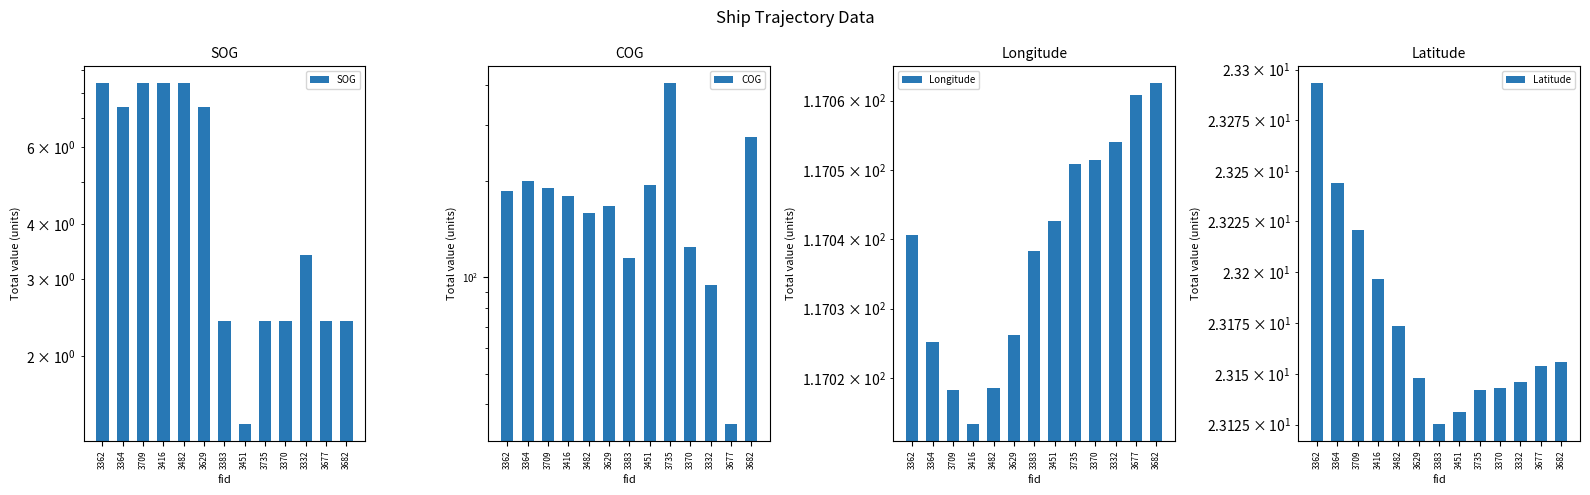

Reading left to right, extract all data points from this chart.

SOG: 8.4	7.4	8.4	8.4	8.4	7.4	2.4	1.4	2.4	2.4	3.4	2.4	2.4
COG: 186.8	200.8	190.0	180.1	159.2	167.0	115.3	194.6	404.6	124.5	94.8	34.8	275.3
Longitude: 117.0	117.0	117.0	117.0	117.0	117.0	117.0	117.0	117.1	117.1	117.1	117.1	117.1
Latitude: 23.3	23.2	23.2	23.2	23.2	23.1	23.1	23.1	23.1	23.1	23.1	23.2	23.2